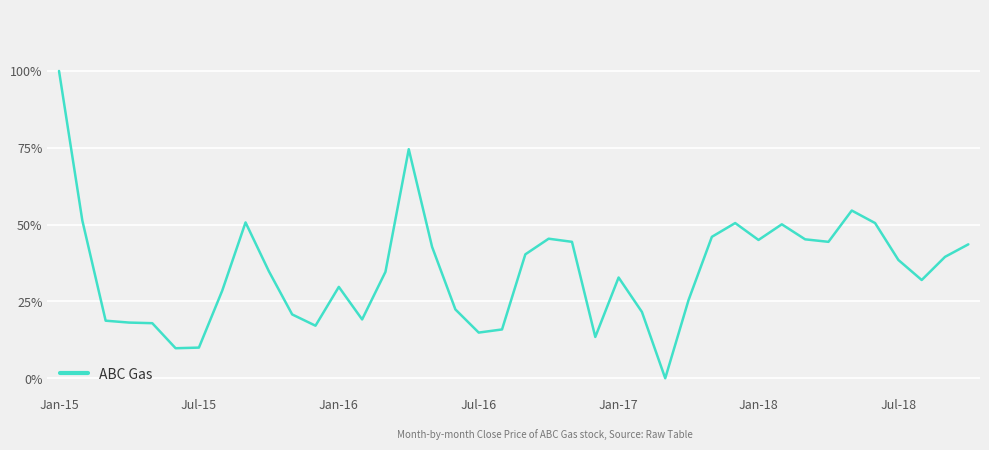

How many points are higher than both their immediate neighbors (excluding endpoints)?

8